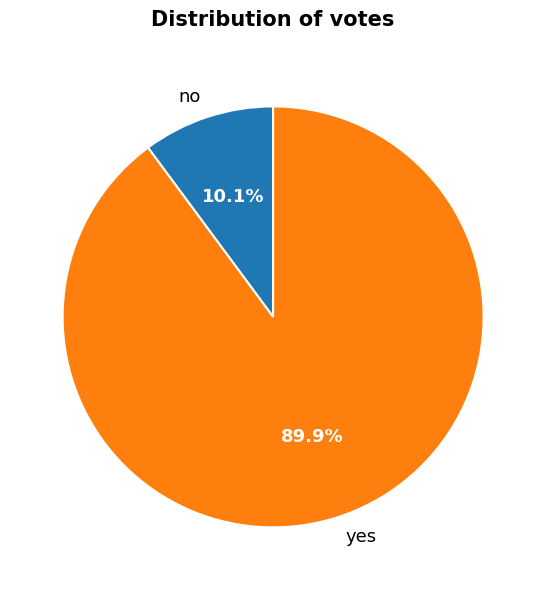

What portion of the pie excludes no?

89.9%